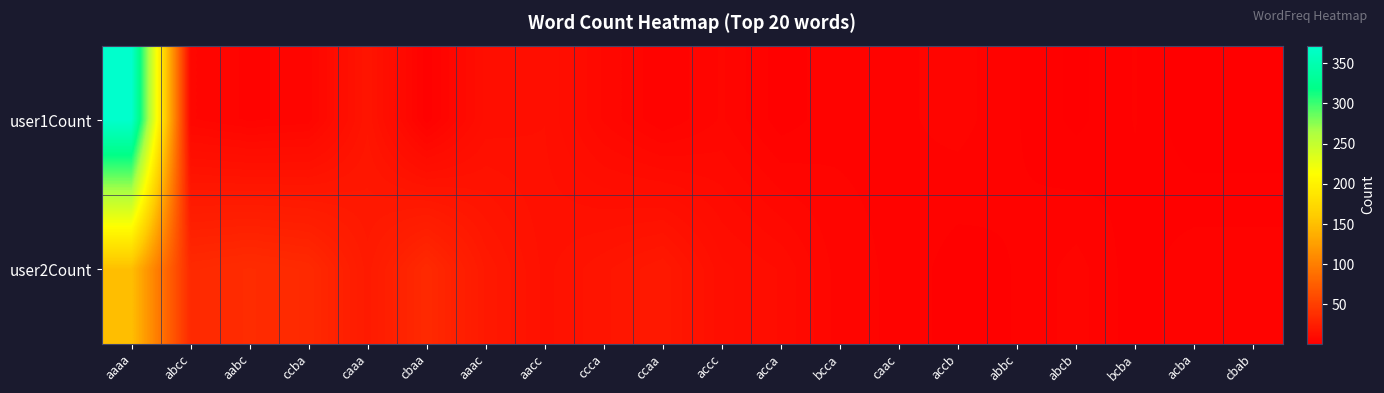

Reading left to right, extract all data points from this chart.

user1Count: aaaa=372	abcc=7	aabc=5	ccba=6	caaa=18	cbaa=3	aaac=13	aacc=14	ccca=8	ccaa=4	accc=7	acca=3	bcca=5	caac=5	accb=6	abbc=4	abcb=2	bcba=4	acba=1	cbab=1
user2Count: aaaa=150	abcc=34	aabc=36	ccba=34	caaa=22	cbaa=34	aaac=21	aacc=15	ccca=18	ccaa=21	accc=13	acca=11	bcca=6	caac=5	accb=3	abbc=4	abcb=6	bcba=3	acba=5	cbab=5